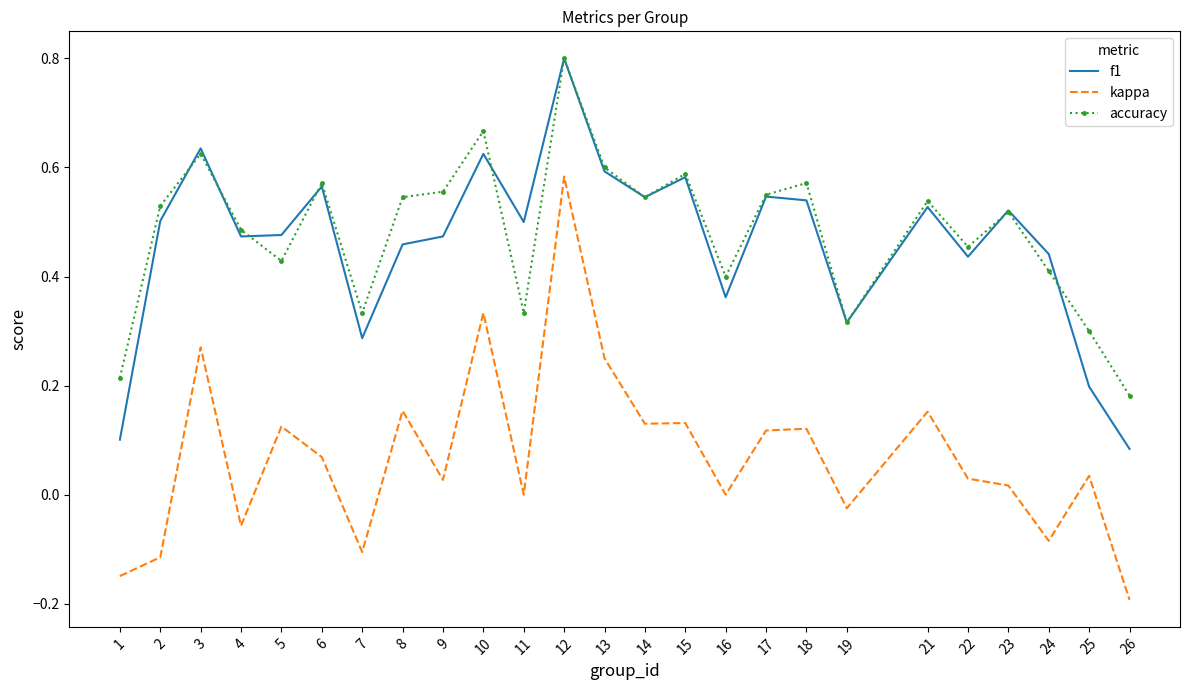

Which series has the largest range (max minus min)?

kappa